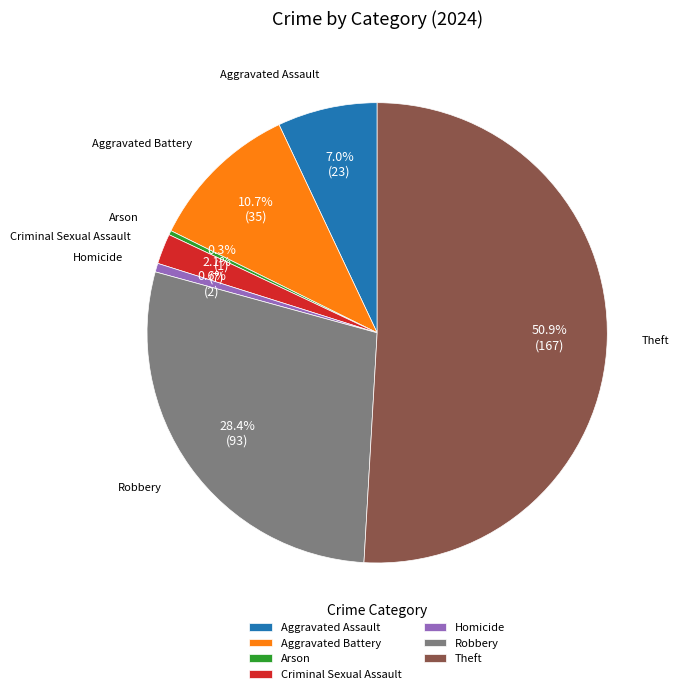

What is the largest slice in the pie chart?

Theft